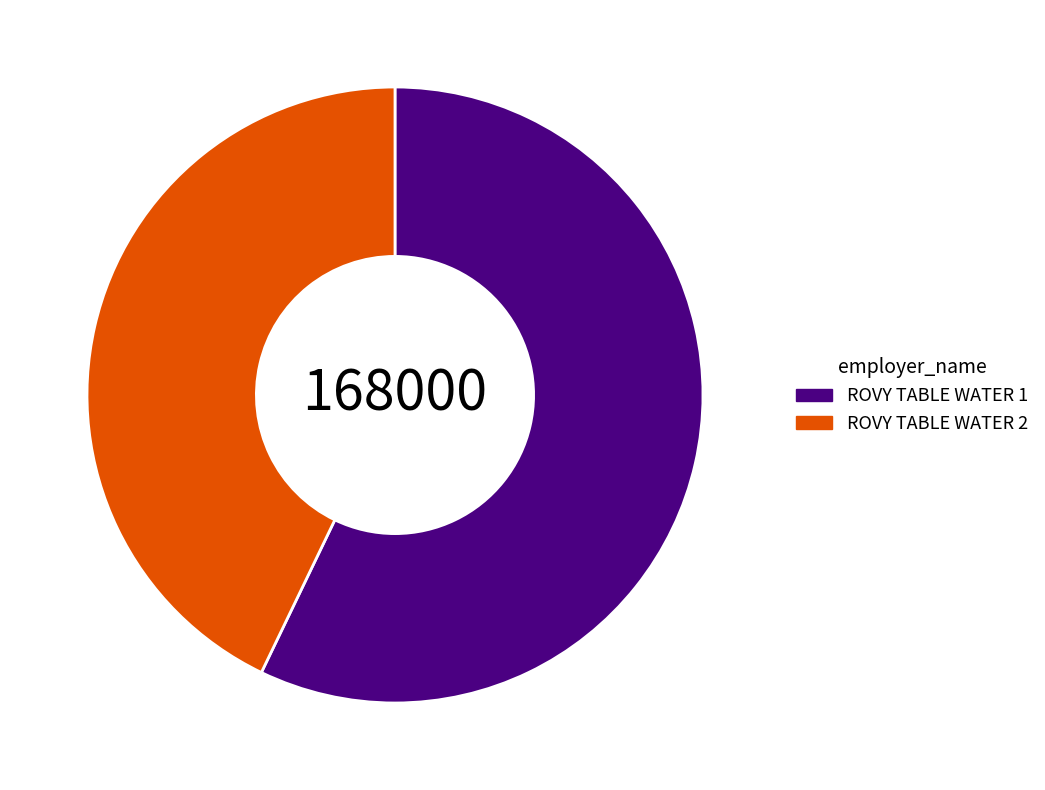

Is there a majority slice in this chart?

Yes